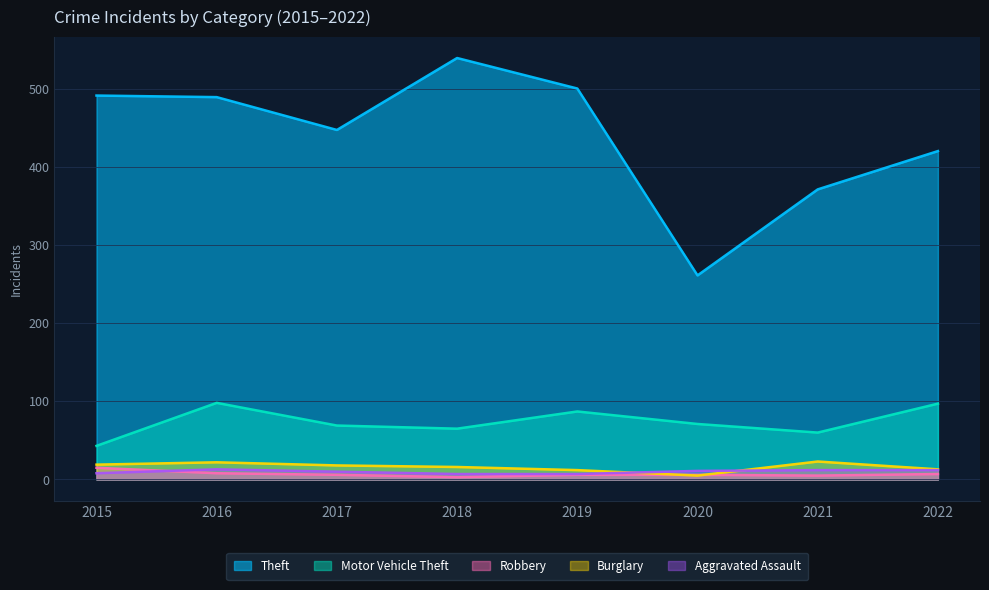

At which category does the chart reach its minimum across all series?

2018